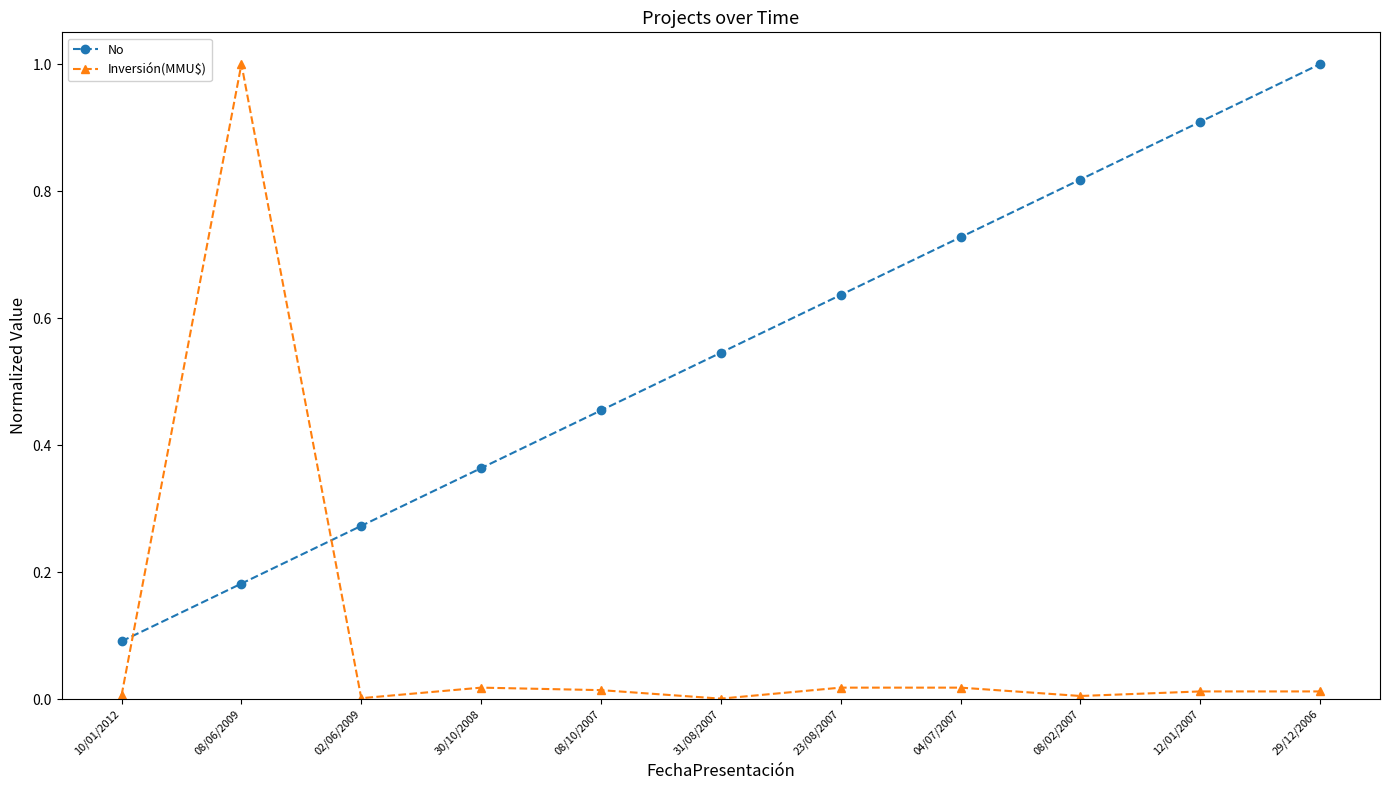

What is the label of the 11th point from the left?

29/12/2006